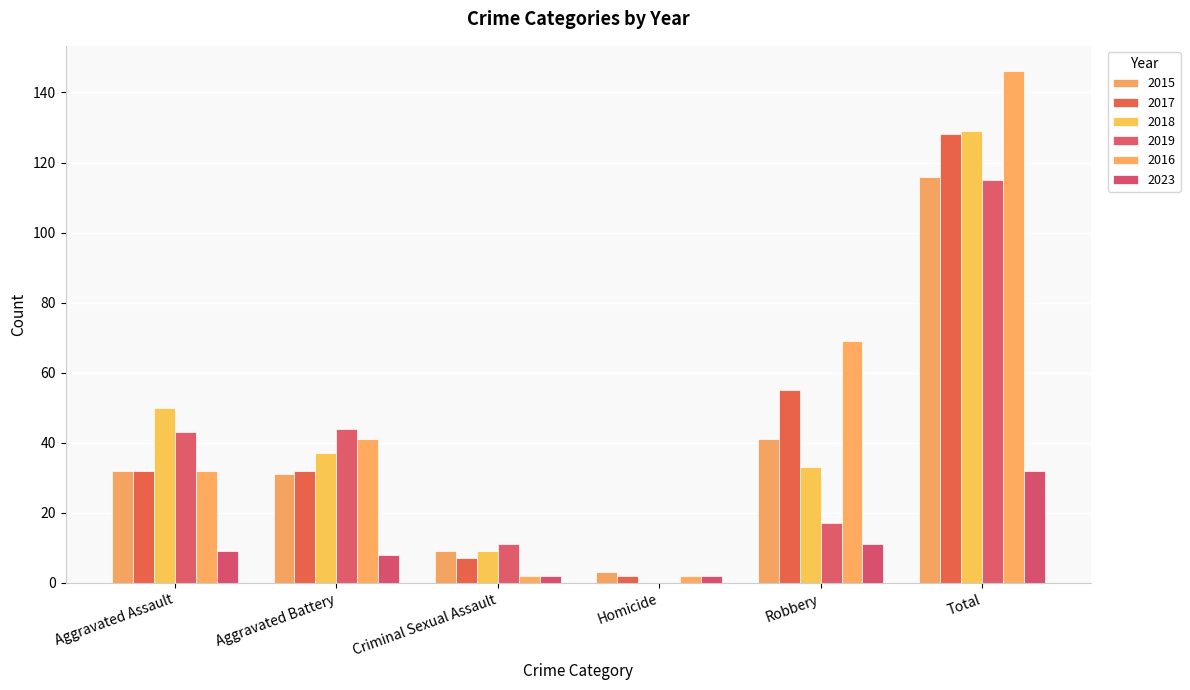

Rank the categories by 2023 value from highest to lowest.

Total, Robbery, Aggravated Assault, Aggravated Battery, Criminal Sexual Assault, Homicide